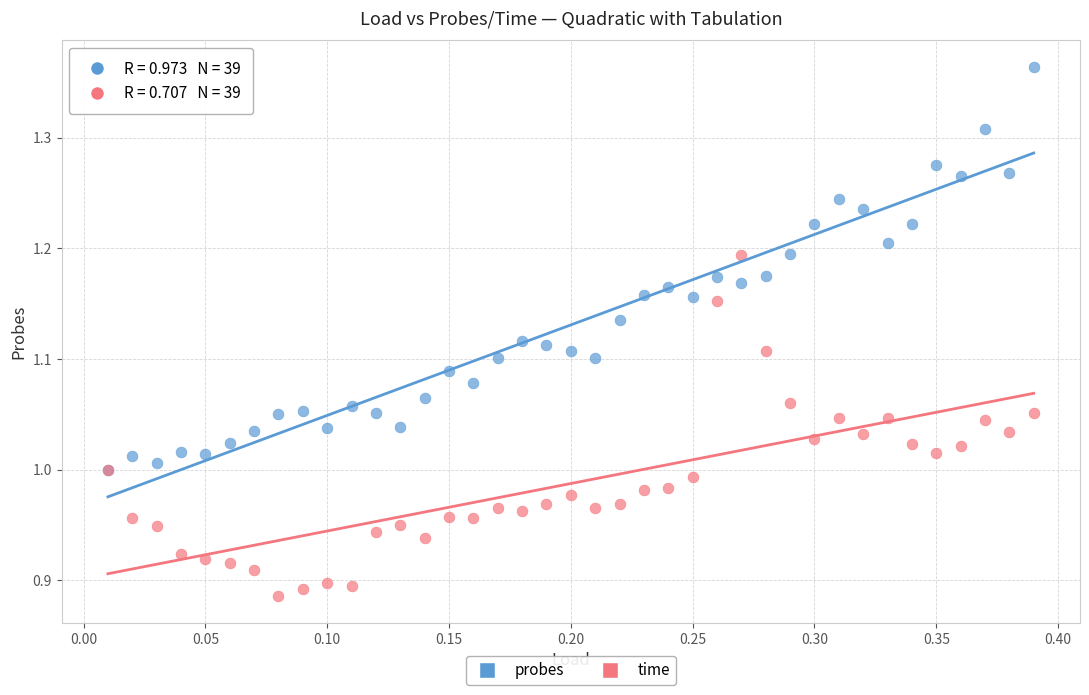

What are all the series names shown in the legend?

probes, time